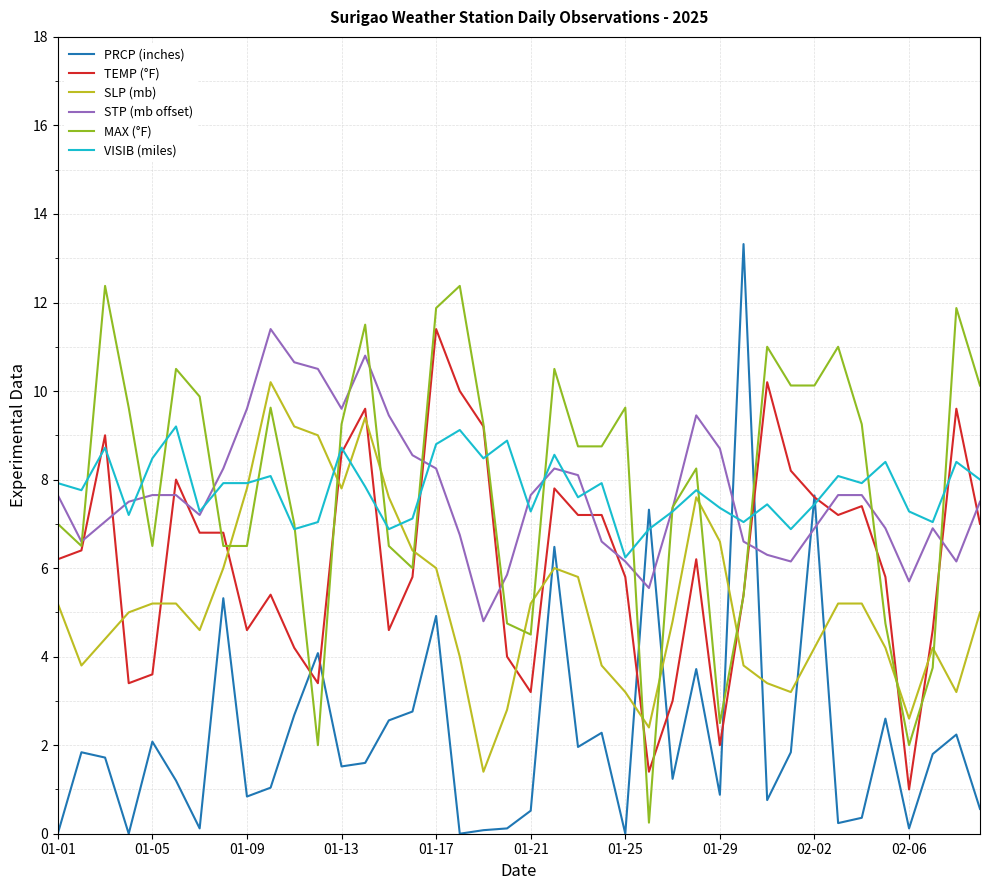

What is the greatest value displayed?

13.3